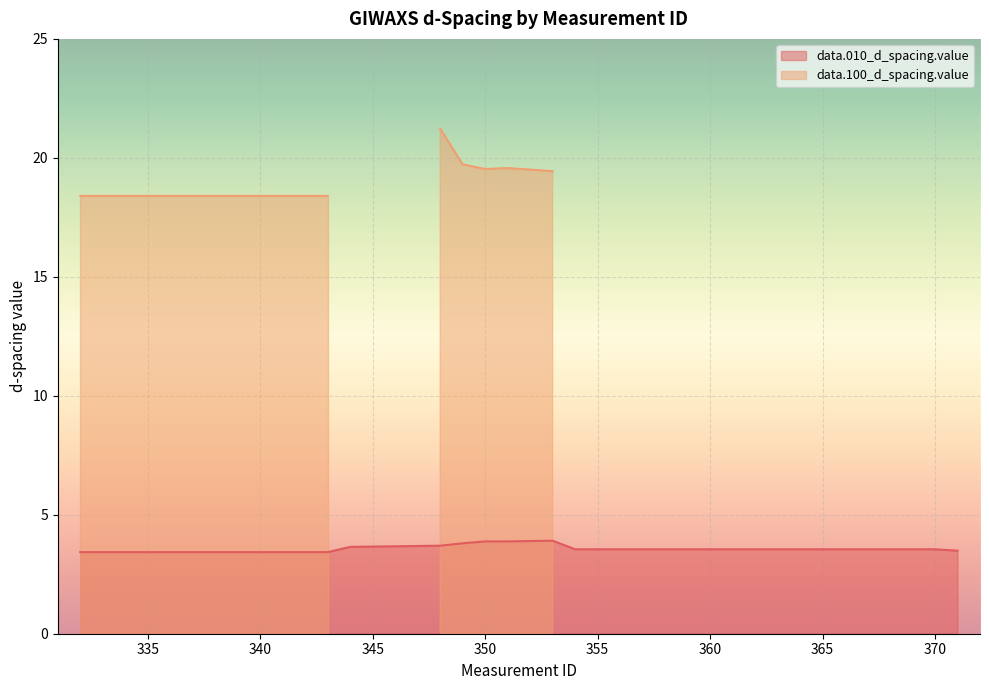

What is the highest value of the data.010_d_spacing.value series?

3.9